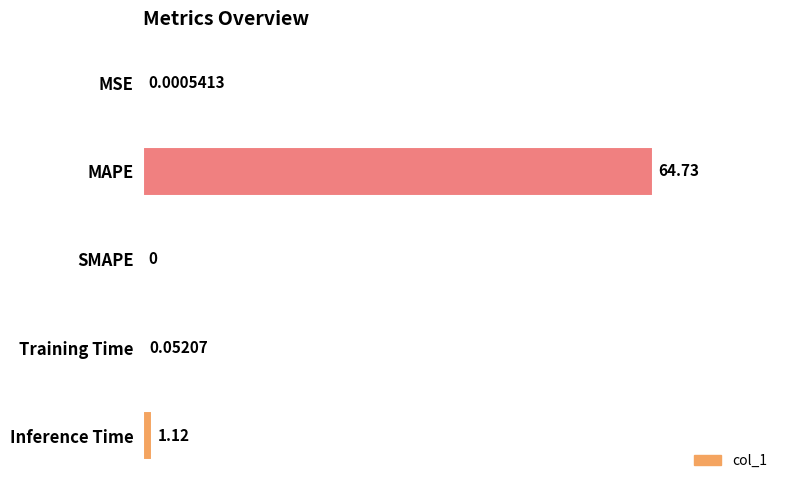

What is the sum of the values at Training Time and Inference Time?

1.2